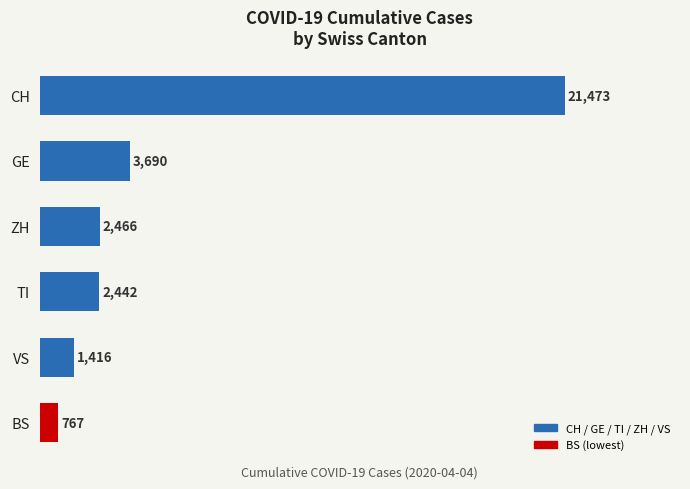

Reading top to bottom, list all the values displayed in this chart.

21473	3690	2466	2442	1416	767